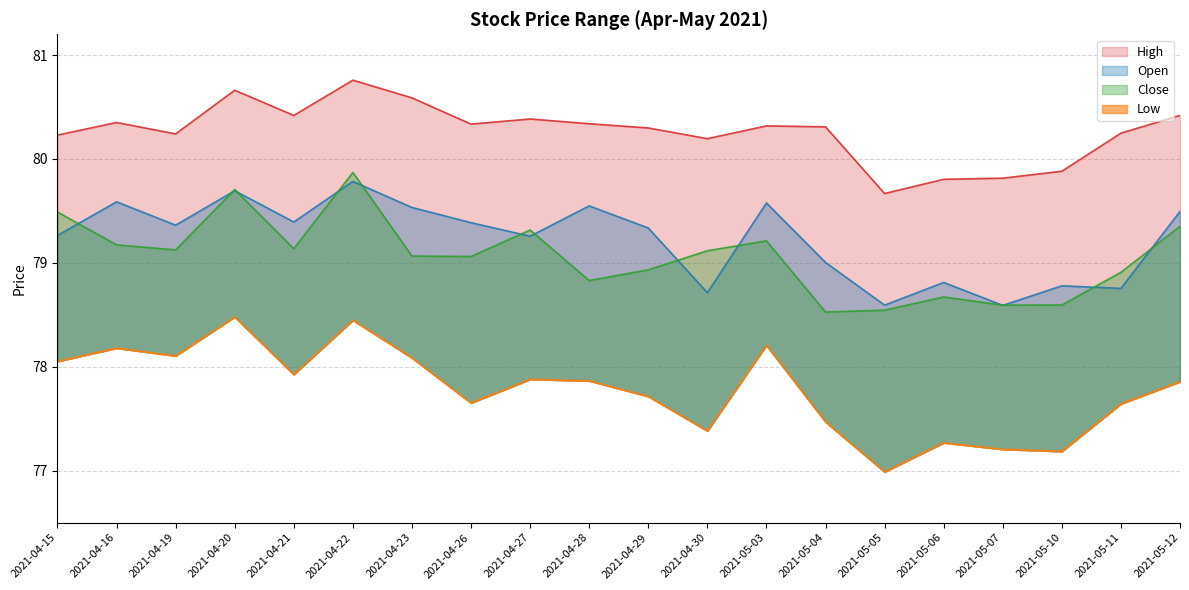

List the labels in order of Low value, largest first.

2021-04-20, 2021-04-22, 2021-05-03, 2021-04-16, 2021-04-19, 2021-04-23, 2021-04-15, 2021-04-21, 2021-04-27, 2021-04-28, 2021-05-12, 2021-04-29, 2021-04-26, 2021-05-11, 2021-05-04, 2021-04-30, 2021-05-06, 2021-05-07, 2021-05-10, 2021-05-05